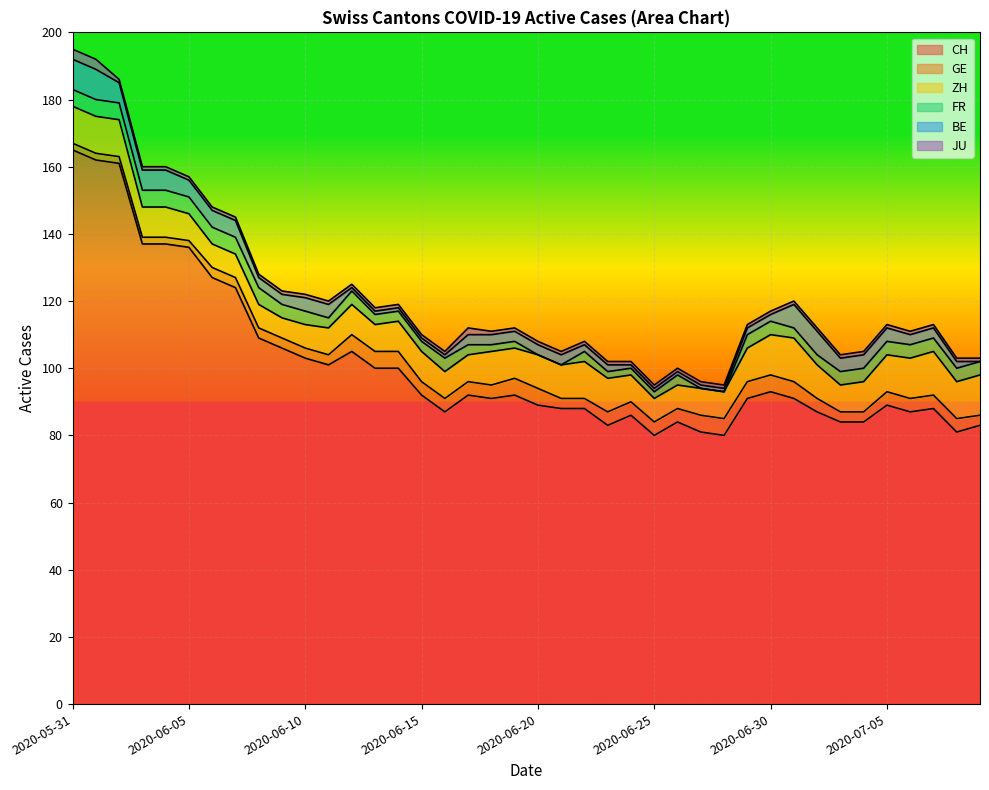

What is the spread (max minus min) of values at 2020-07-08?

80